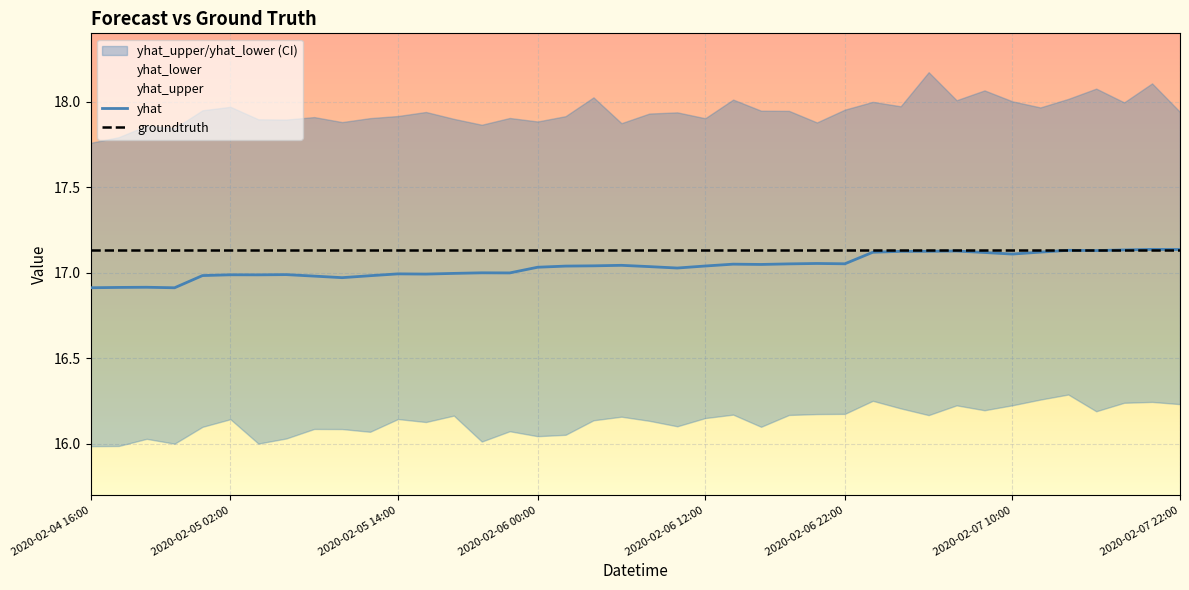

After their last crossing, which series has the higher values: yhat or groundtruth?

yhat